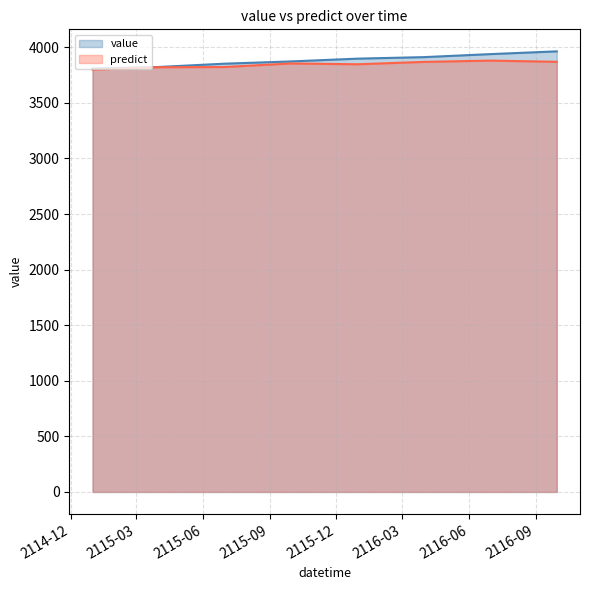

What are all the series names shown in the legend?

value, predict